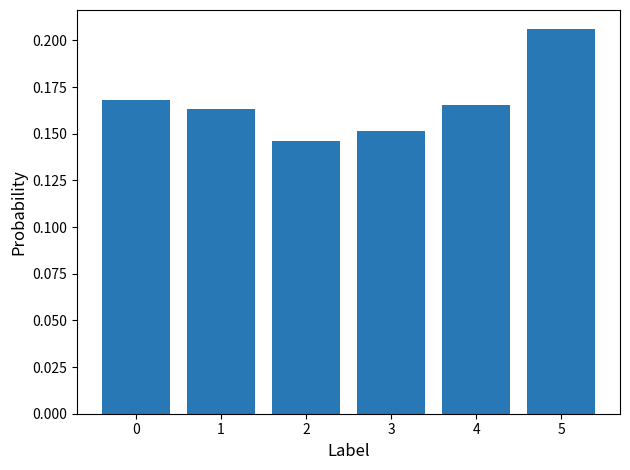

Between 5 and 1, which is larger?

5